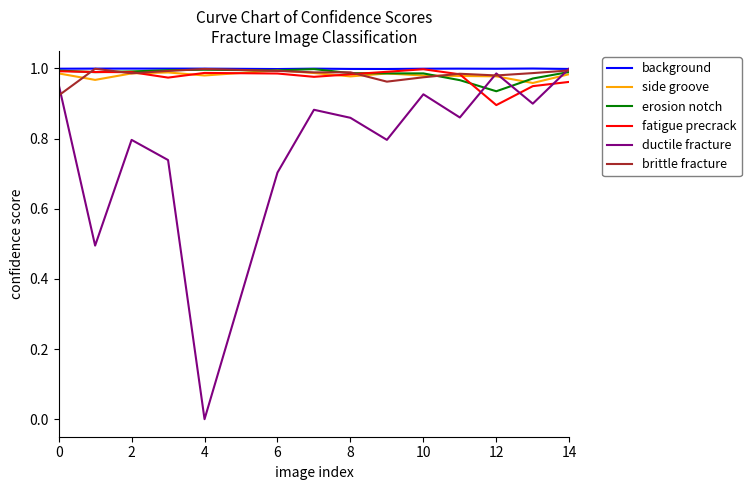

What is the sum of all fatigue precrack values?

13.7